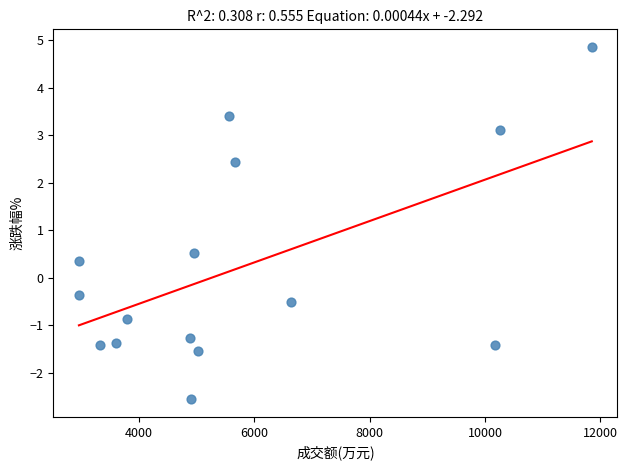

What Y value in the scatter plot is closest to 1?

0.5